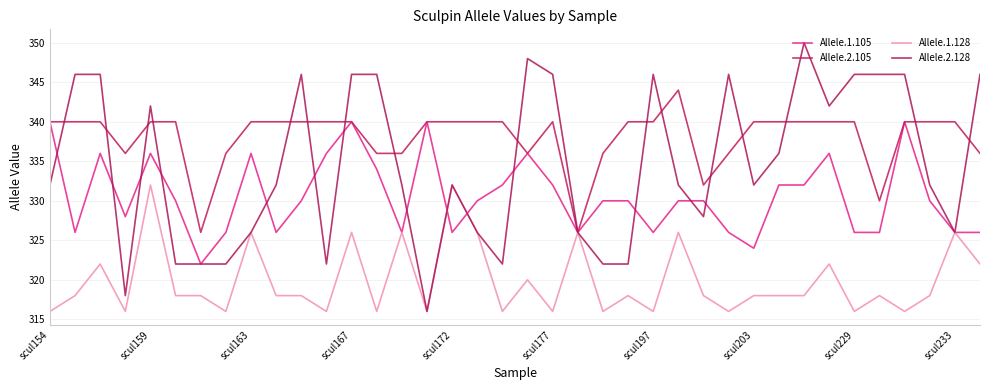

Reading left to right, what are all the values shown in this chart?

Allele.1.105: 340	326	336	328	336	330	322	326	336	326	330	336	340	334	326	340	326	330	332	336	332	326	330	330	326	330	330	326	324	332	332	336	326	326	340	330	326	326
Allele.2.105: 340	340	340	336	340	340	326	336	340	340	340	340	340	336	336	340	340	340	340	336	340	326	336	340	340	344	332	336	340	340	340	340	340	330	340	340	340	336
Allele.1.128: 316	318	322	316	332	318	318	316	326	318	318	316	326	316	326	316	332	326	316	320	316	326	316	318	316	326	318	316	318	318	318	322	316	318	316	318	326	322
Allele.2.128: 332	346	346	318	342	322	322	322	326	332	346	322	346	346	332	316	332	326	322	348	346	326	322	322	346	332	328	346	332	336	350	342	346	346	346	332	326	346